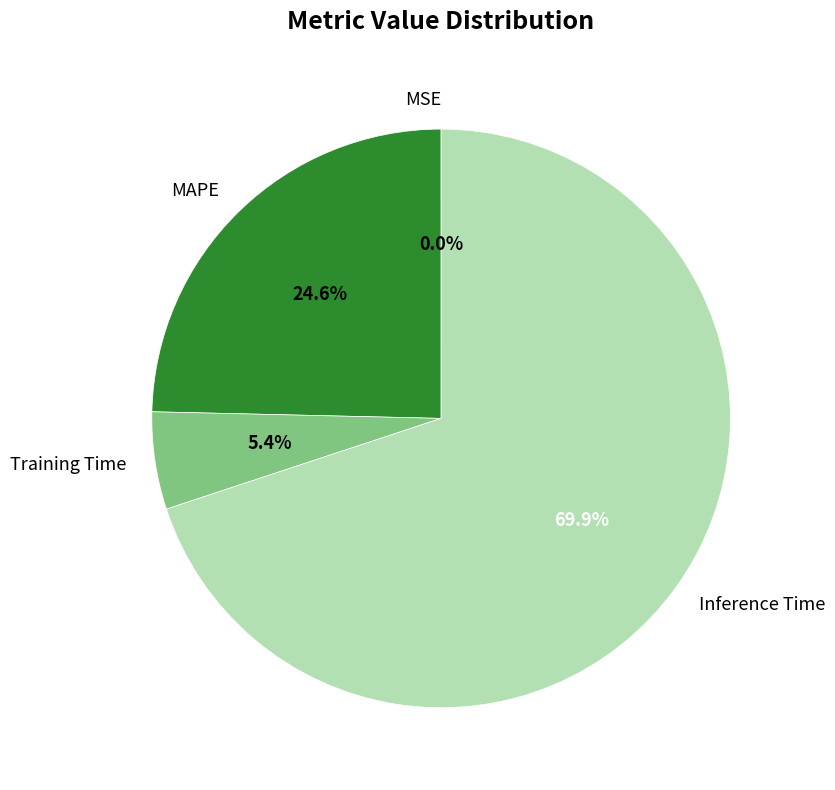

Which category has the biggest portion of the pie?

Inference Time